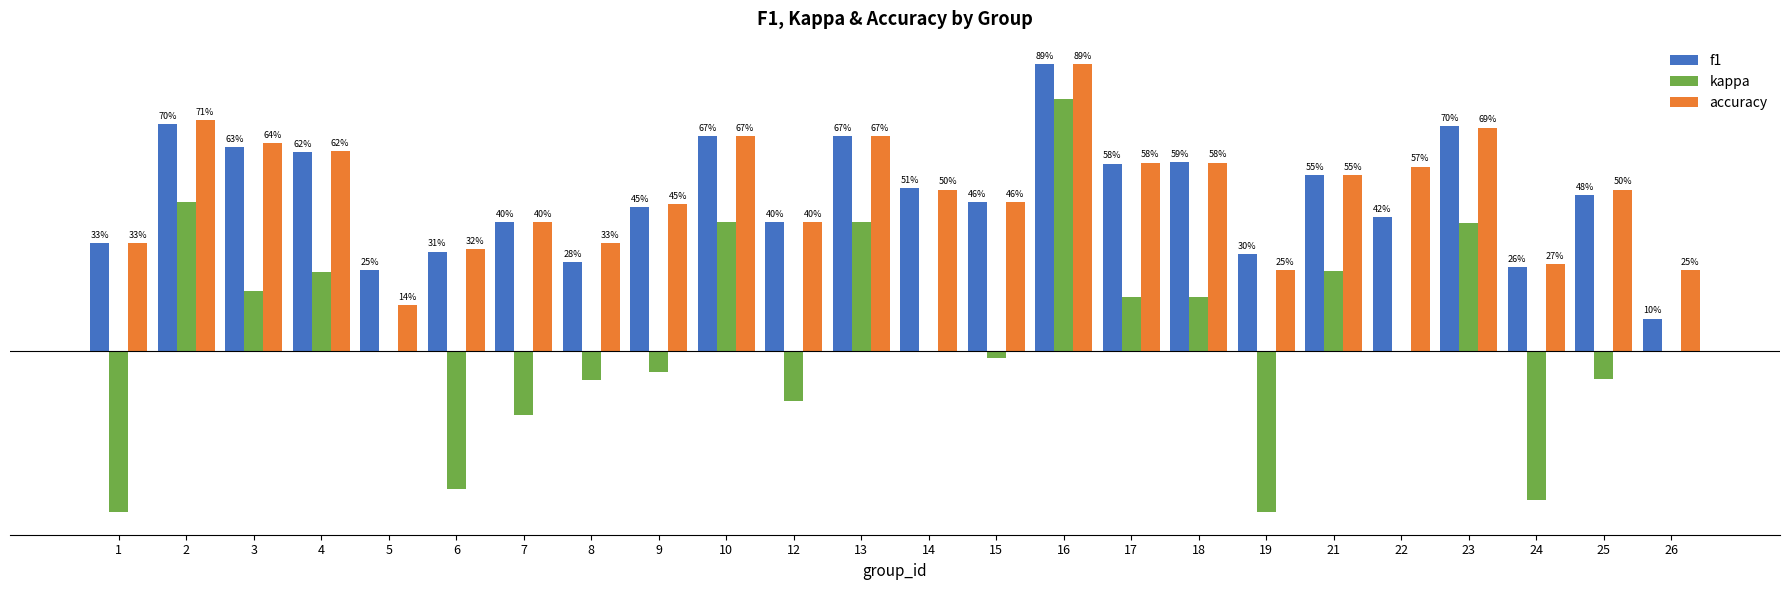

What is the value of the f1 bar at the 21st from the left?

0.7